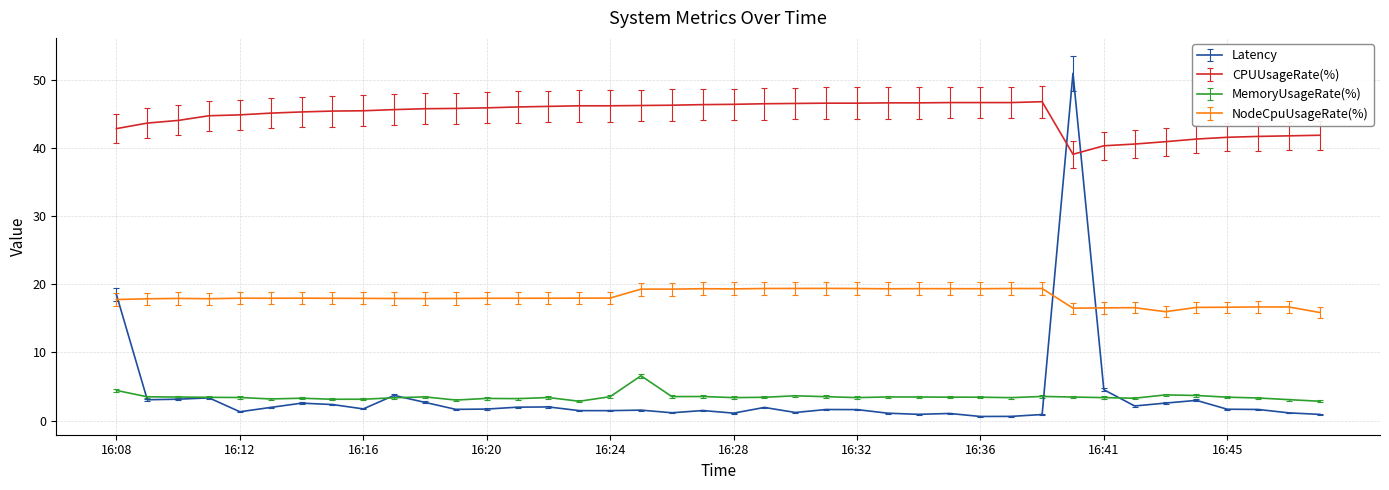

Which series has the largest total across all categories?

CPUUsageRate(%)